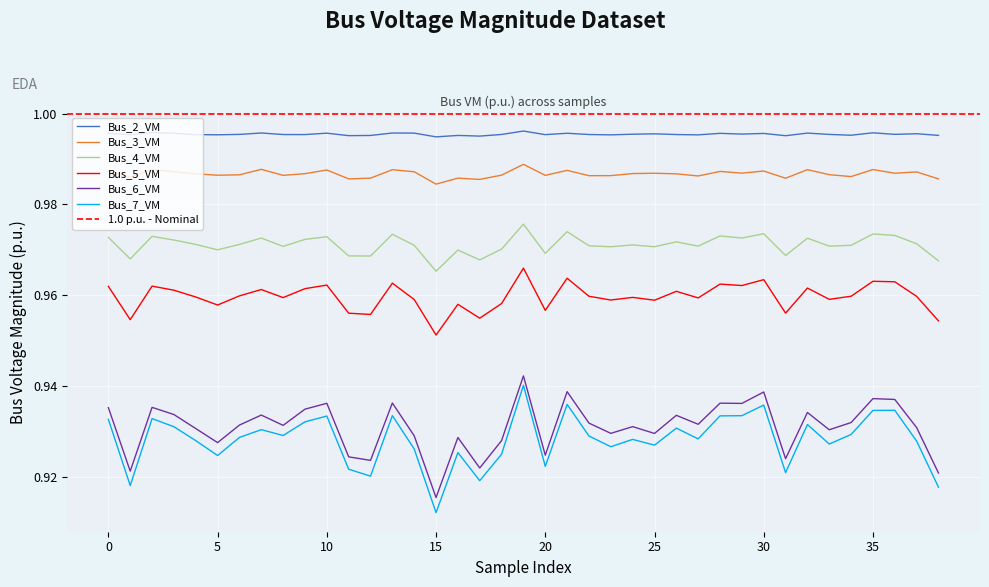

Reading left to right, list all the values displayed in this chart.

Bus_2_VM: 1.0	1.0	1.0	1.0	1.0	1.0	1.0	1.0	1.0	1.0	1.0	1.0	1.0	1.0	1.0	1.0	1.0	1.0	1.0	1.0	1.0	1.0	1.0	1.0	1.0	1.0	1.0	1.0	1.0	1.0	1.0	1.0	1.0	1.0	1.0	1.0	1.0	1.0	1.0
Bus_3_VM: 1.0	1.0	1.0	1.0	1.0	1.0	1.0	1.0	1.0	1.0	1.0	1.0	1.0	1.0	1.0	1.0	1.0	1.0	1.0	1.0	1.0	1.0	1.0	1.0	1.0	1.0	1.0	1.0	1.0	1.0	1.0	1.0	1.0	1.0	1.0	1.0	1.0	1.0	1.0
Bus_4_VM: 1.0	1.0	1.0	1.0	1.0	1.0	1.0	1.0	1.0	1.0	1.0	1.0	1.0	1.0	1.0	1.0	1.0	1.0	1.0	1.0	1.0	1.0	1.0	1.0	1.0	1.0	1.0	1.0	1.0	1.0	1.0	1.0	1.0	1.0	1.0	1.0	1.0	1.0	1.0
Bus_5_VM: 1.0	1.0	1.0	1.0	1.0	1.0	1.0	1.0	1.0	1.0	1.0	1.0	1.0	1.0	1.0	1.0	1.0	1.0	1.0	1.0	1.0	1.0	1.0	1.0	1.0	1.0	1.0	1.0	1.0	1.0	1.0	1.0	1.0	1.0	1.0	1.0	1.0	1.0	1.0
Bus_6_VM: 0.9	0.9	0.9	0.9	0.9	0.9	0.9	0.9	0.9	0.9	0.9	0.9	0.9	0.9	0.9	0.9	0.9	0.9	0.9	0.9	0.9	0.9	0.9	0.9	0.9	0.9	0.9	0.9	0.9	0.9	0.9	0.9	0.9	0.9	0.9	0.9	0.9	0.9	0.9
Bus_7_VM: 0.9	0.9	0.9	0.9	0.9	0.9	0.9	0.9	0.9	0.9	0.9	0.9	0.9	0.9	0.9	0.9	0.9	0.9	0.9	0.9	0.9	0.9	0.9	0.9	0.9	0.9	0.9	0.9	0.9	0.9	0.9	0.9	0.9	0.9	0.9	0.9	0.9	0.9	0.9